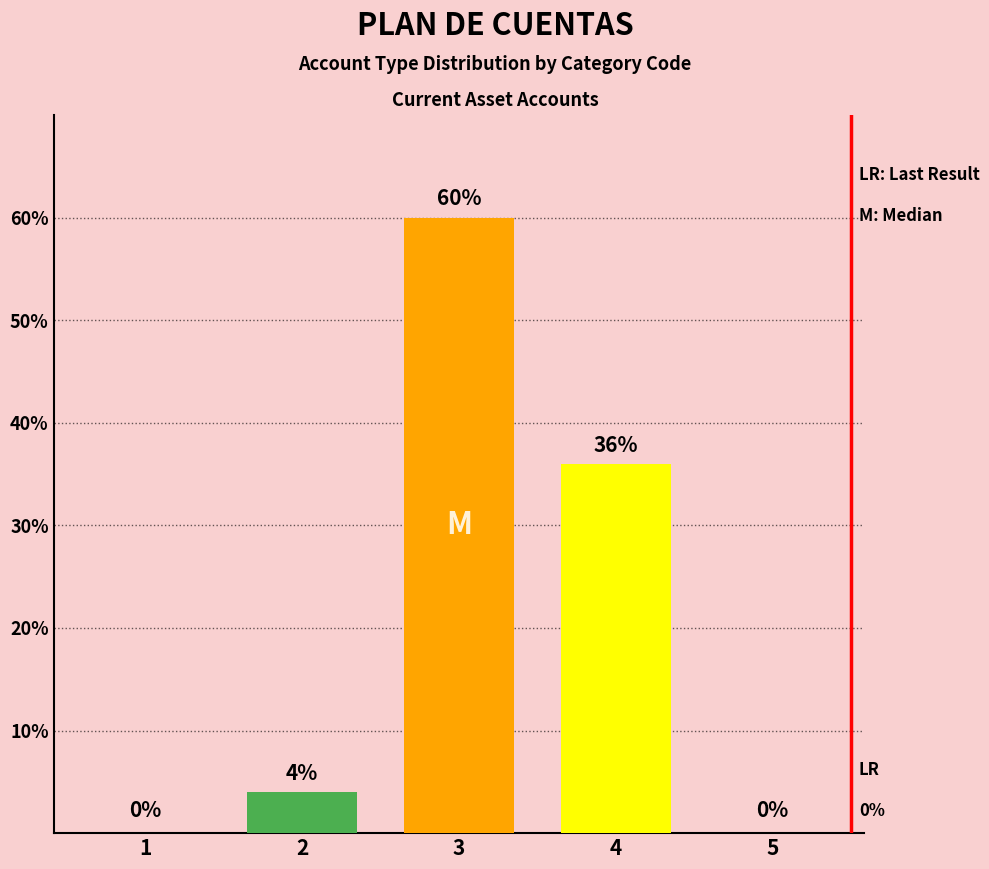

The value at 3 is 60. True or false?

True